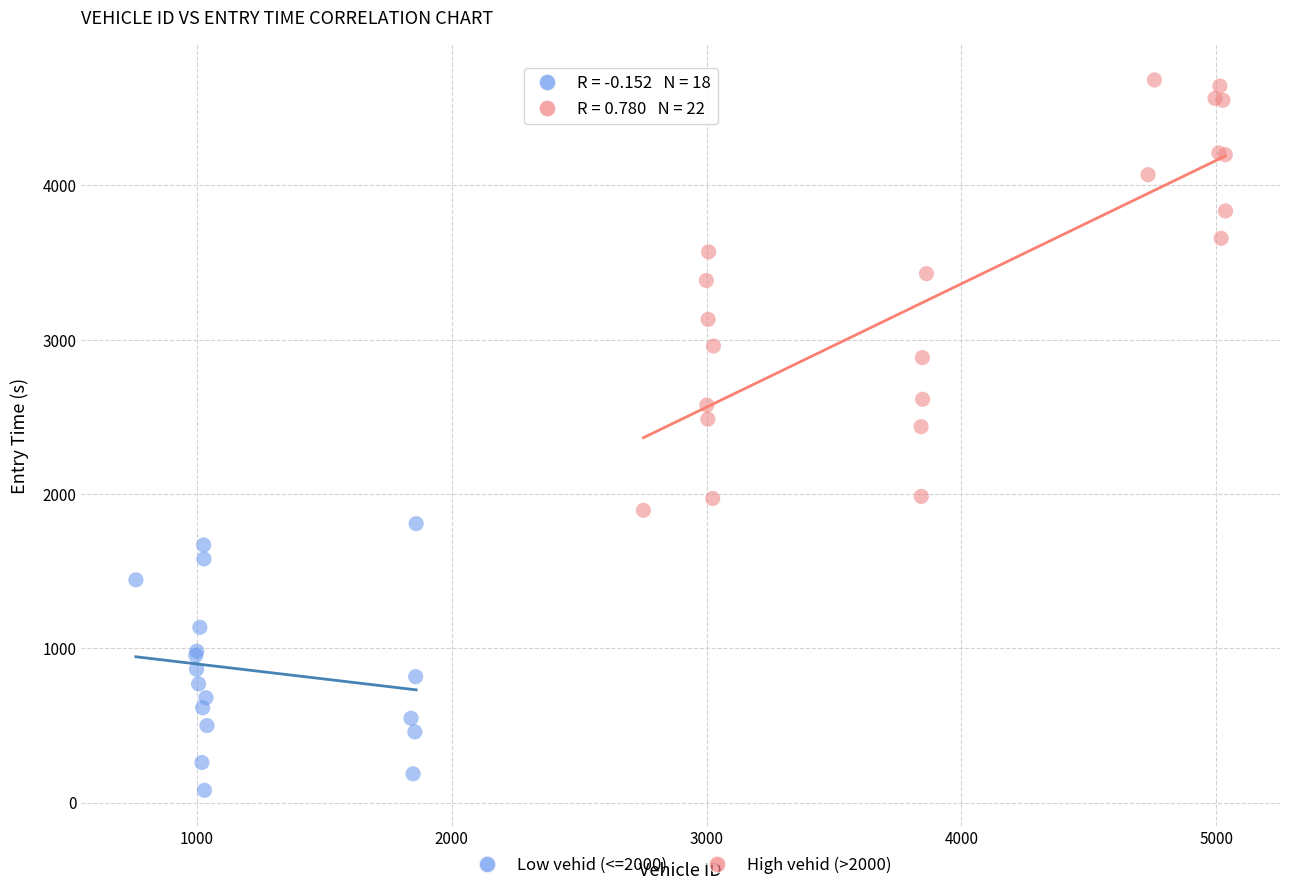

Which series contains the highest Y value?

High vehid (>2000)